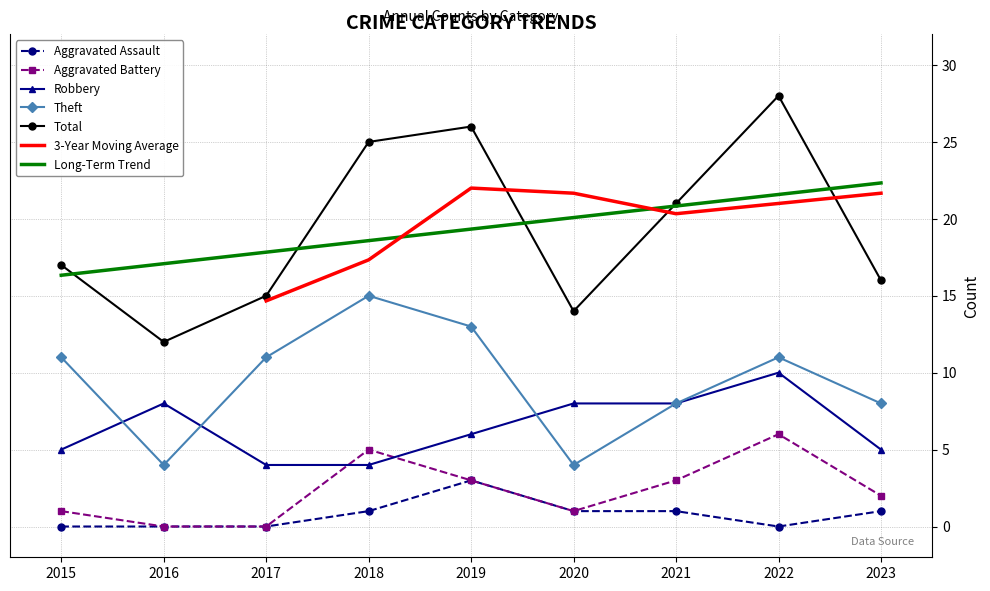

True or false: Aggravated Assault and Robbery intersect in this chart.

False